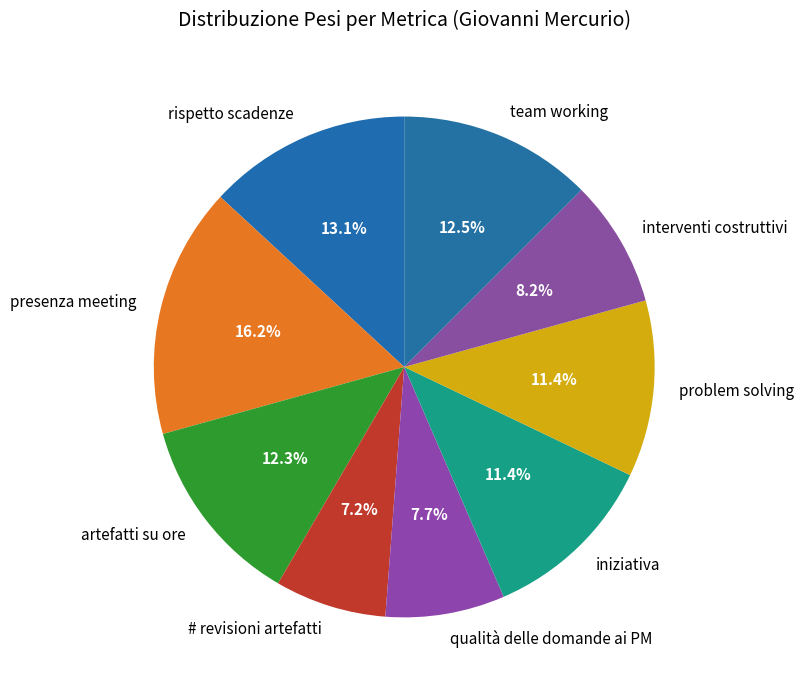

Do problem solving and artefatti su ore together represent more than half of the pie?

No